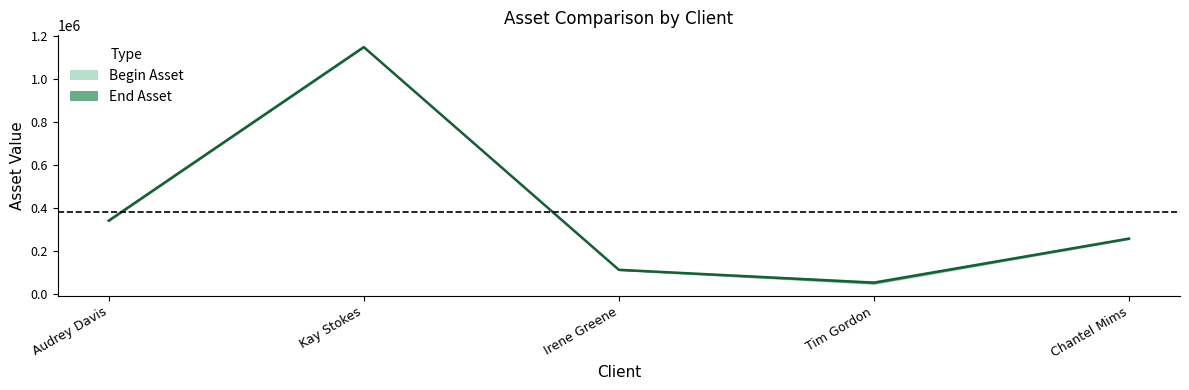

Rank the categories by value from lowest to highest.

Tim Gordon, Irene Greene, Chantel Mims, Audrey Davis, Kay Stokes